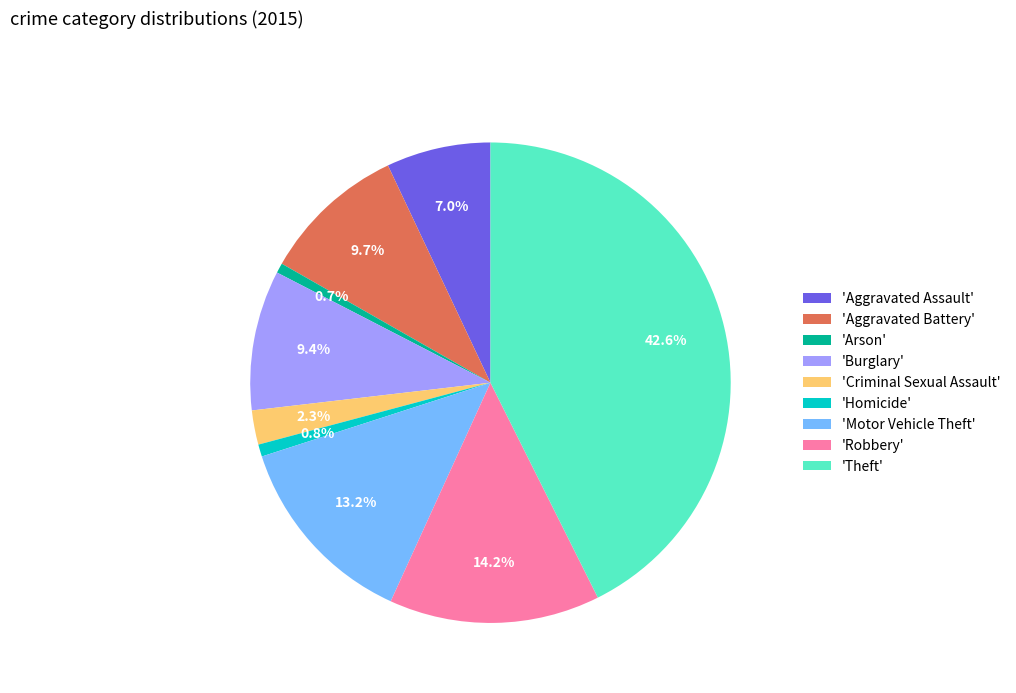

What percentage is NOT represented by 'Theft'?

57.4%